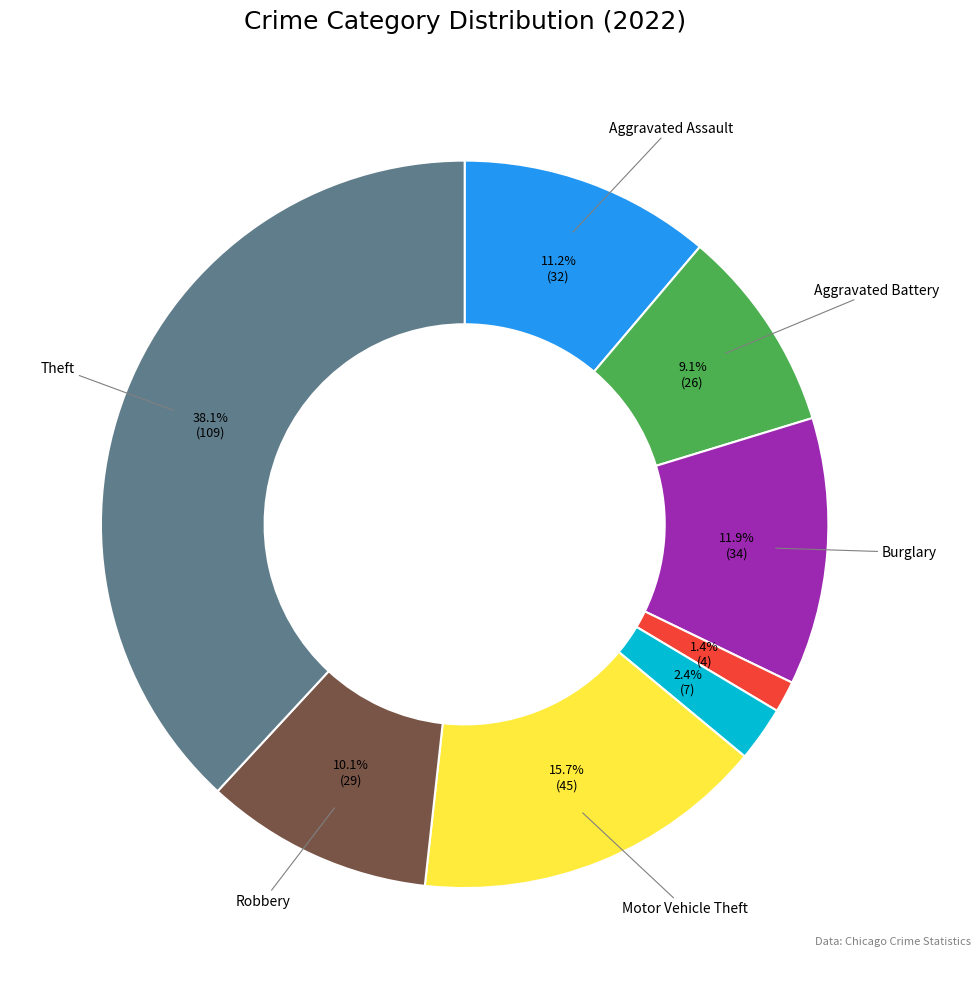

How many segments does this pie chart have?

8